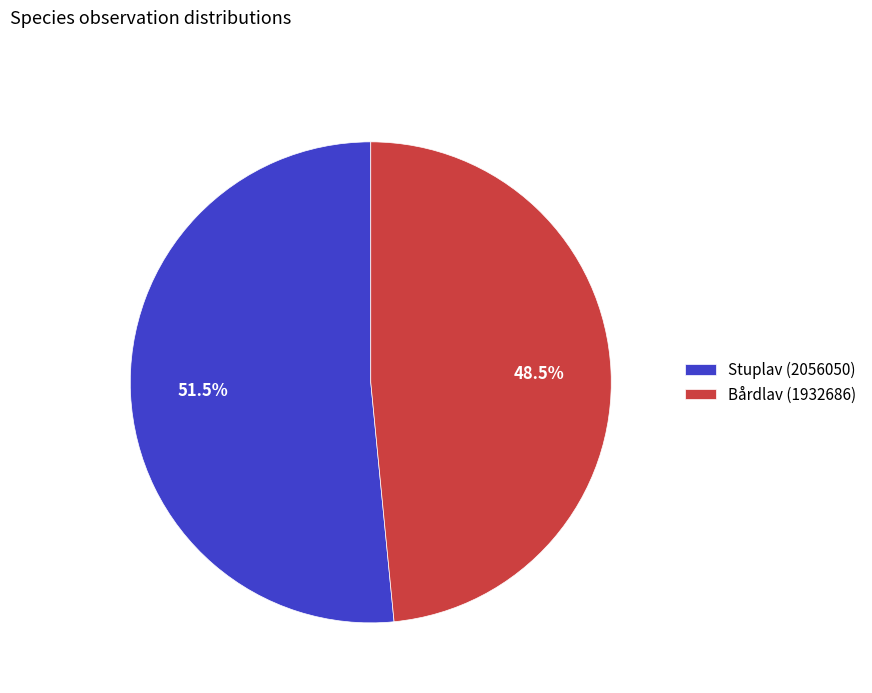

Does any single category account for the majority?

Yes